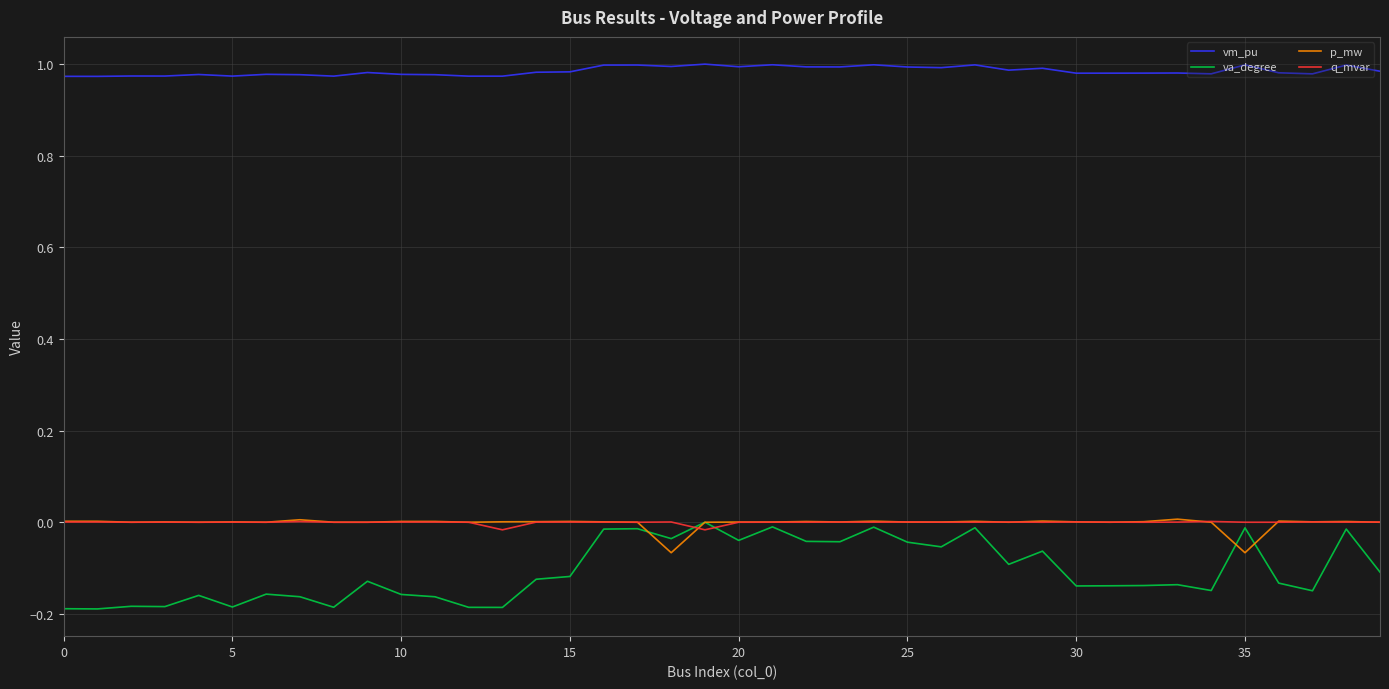

Which series has the largest range (max minus min)?

va_degree